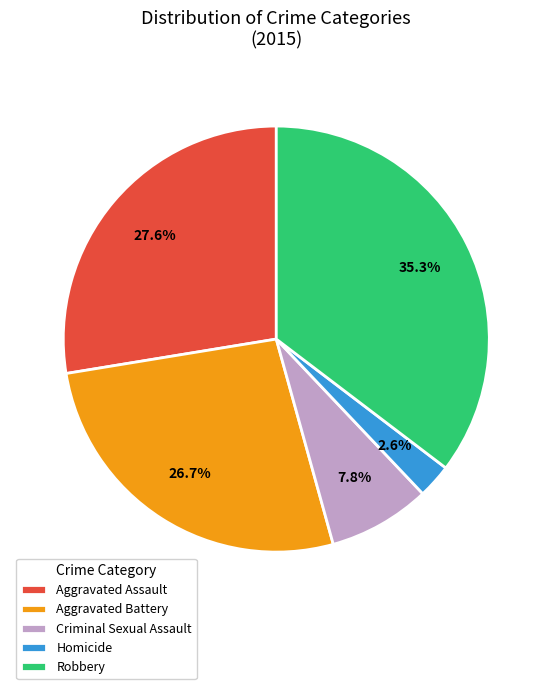

How much of the chart is everything except Robbery?

64.7%